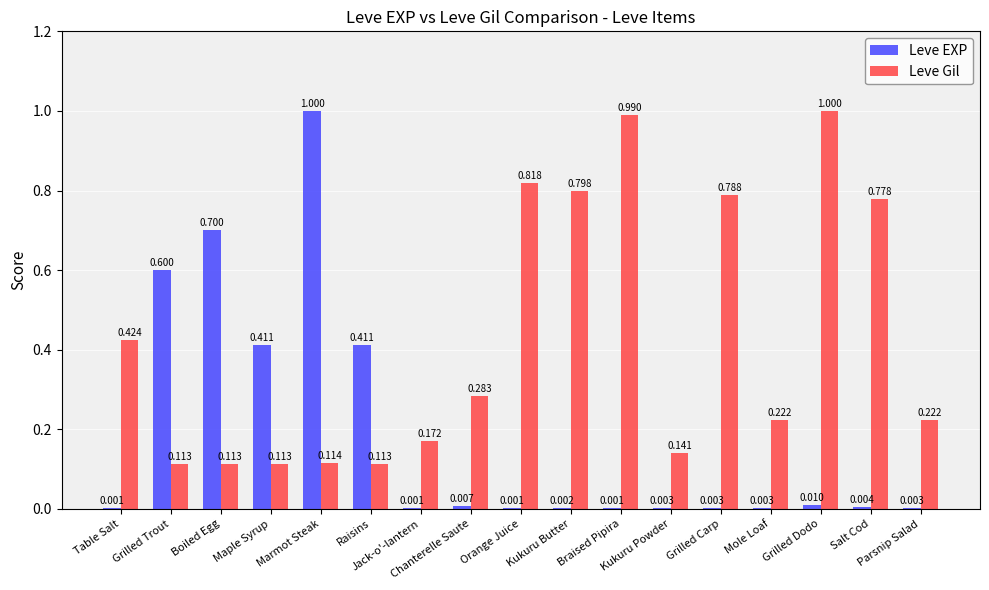

The value of Leve Gil at Orange Juice is 0.8. True or false?

True